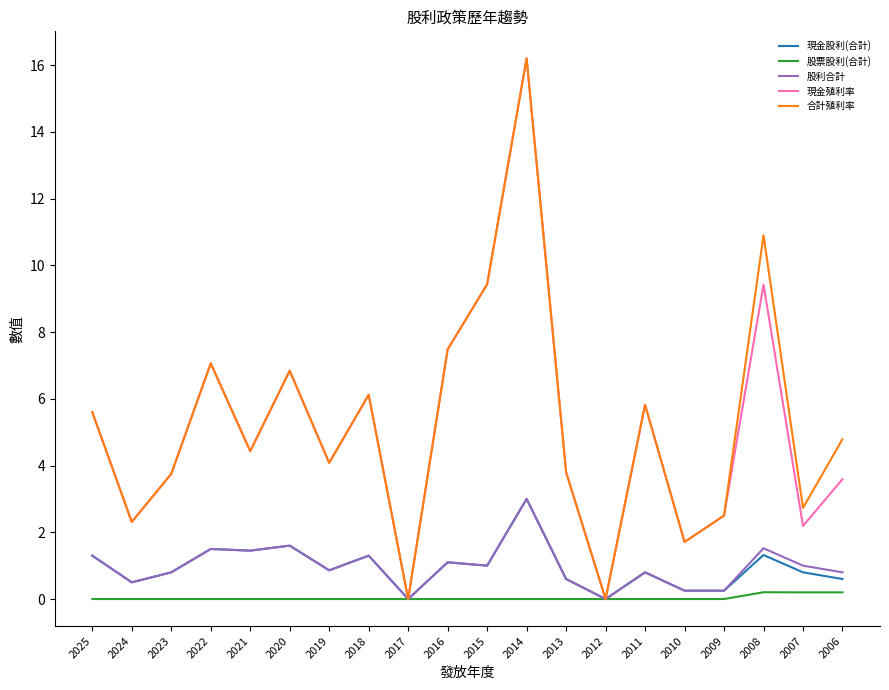

What is the sum of the 股利合計 values at 2007 and 2013?

1.6